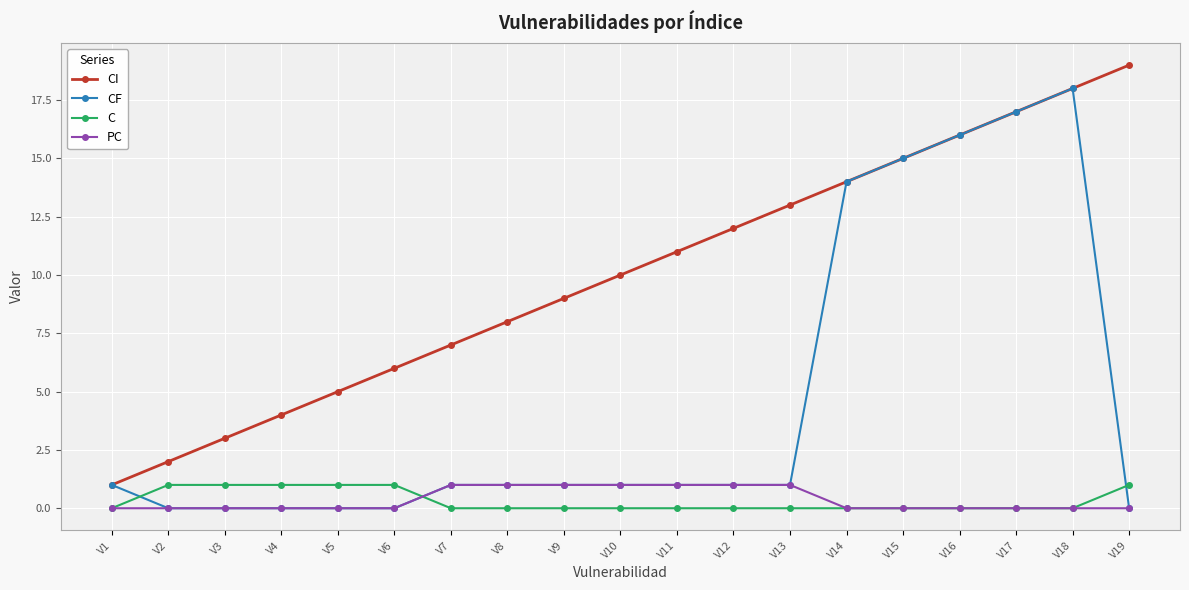

Is this an area chart (filled region under the line)?

No